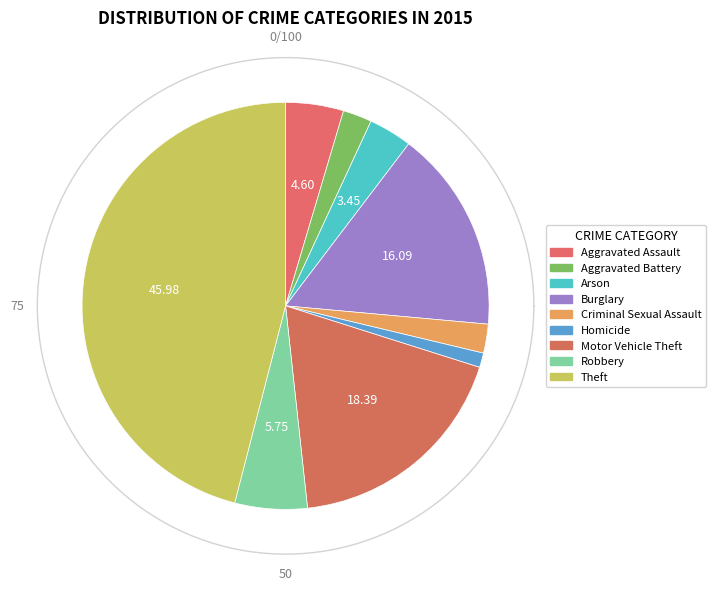

How many slices are in this pie chart?

9